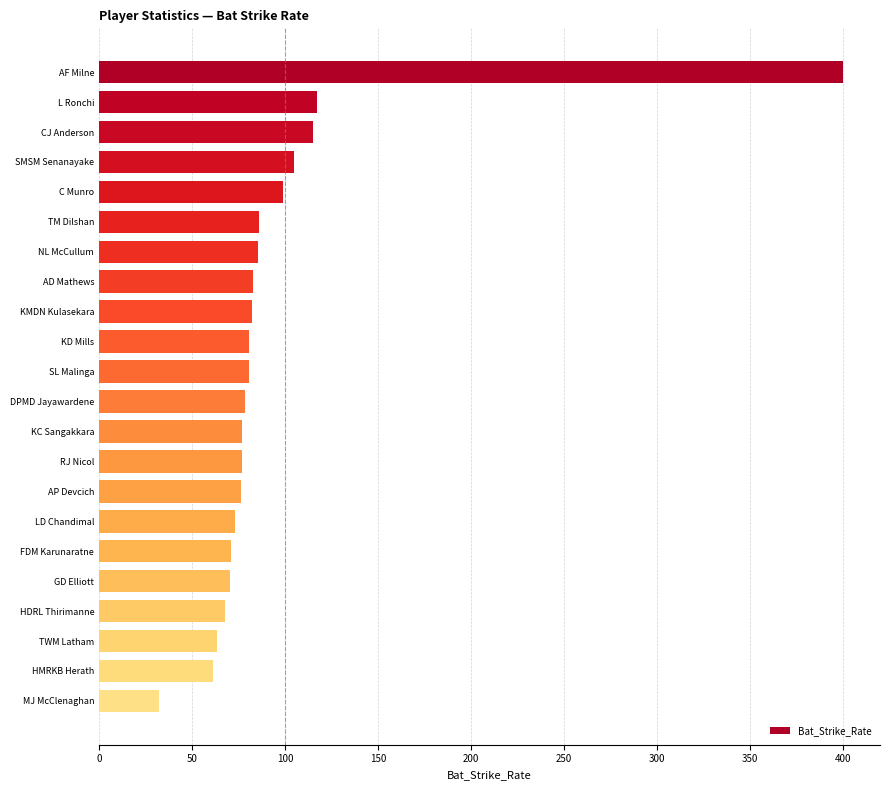

The value at TM Dilshan is 86.0. True or false?

True